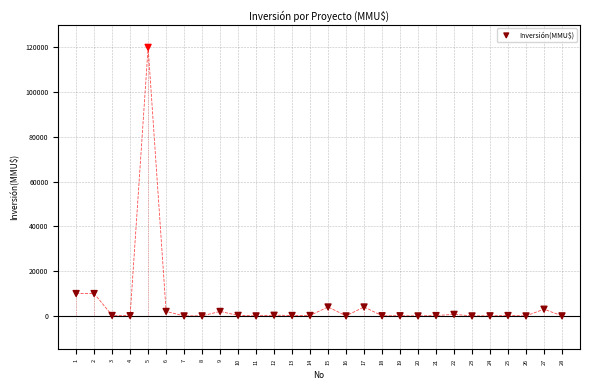

What is the range of X values (max minus min)?

27